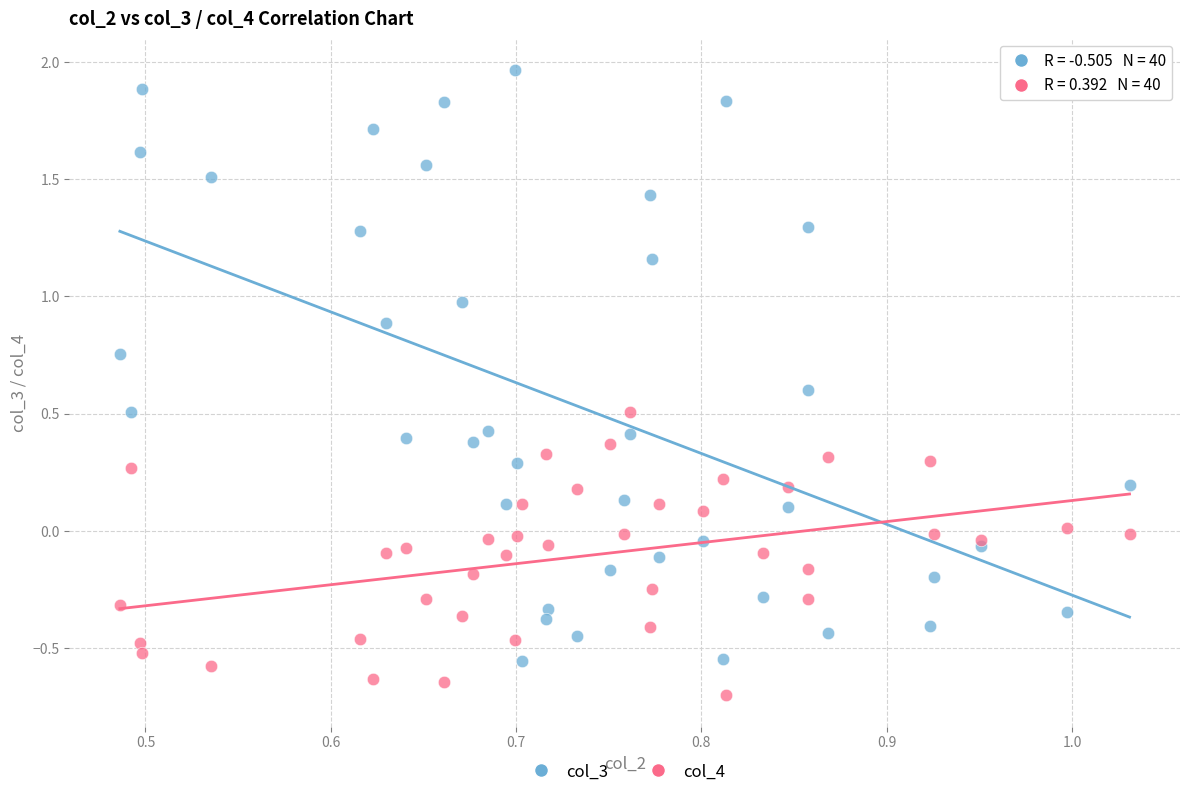

Which series has the widest spread of Y values?

col_3